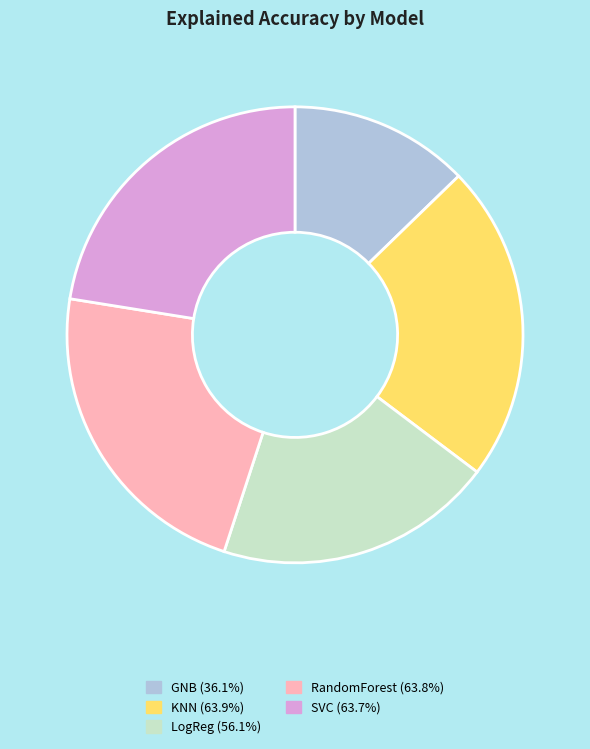

Does any single category account for the majority?

No